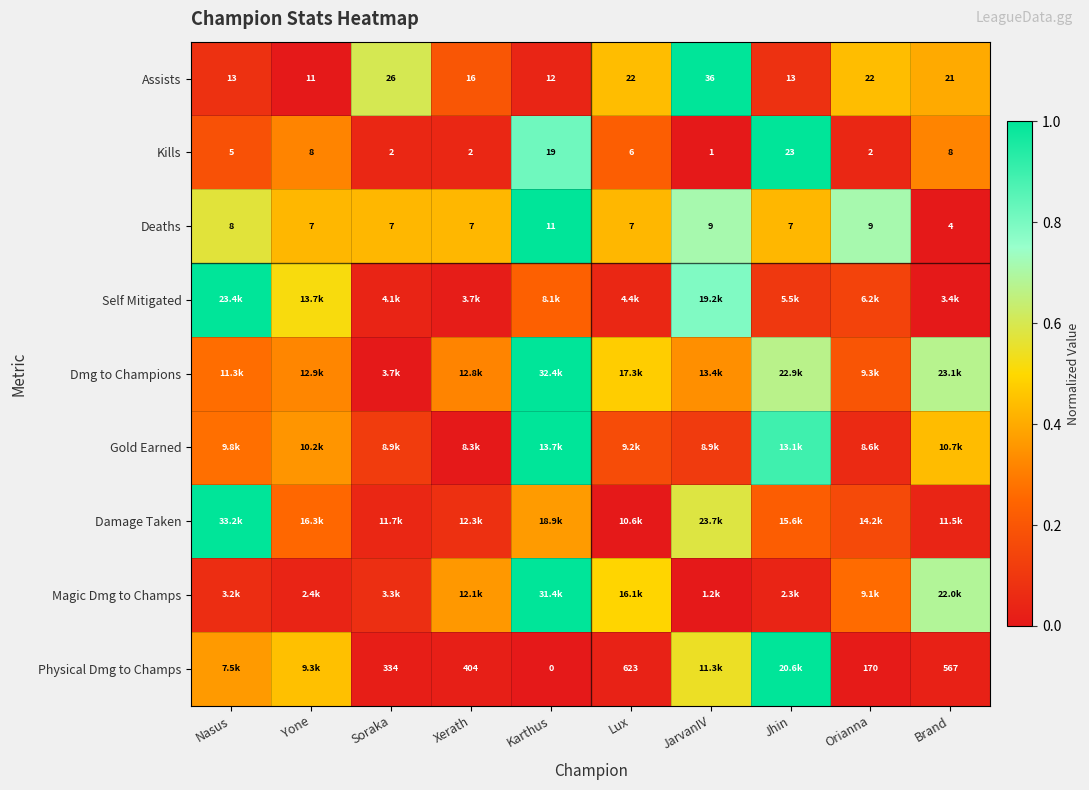

At which category is the sum across all series the highest?

Karthus